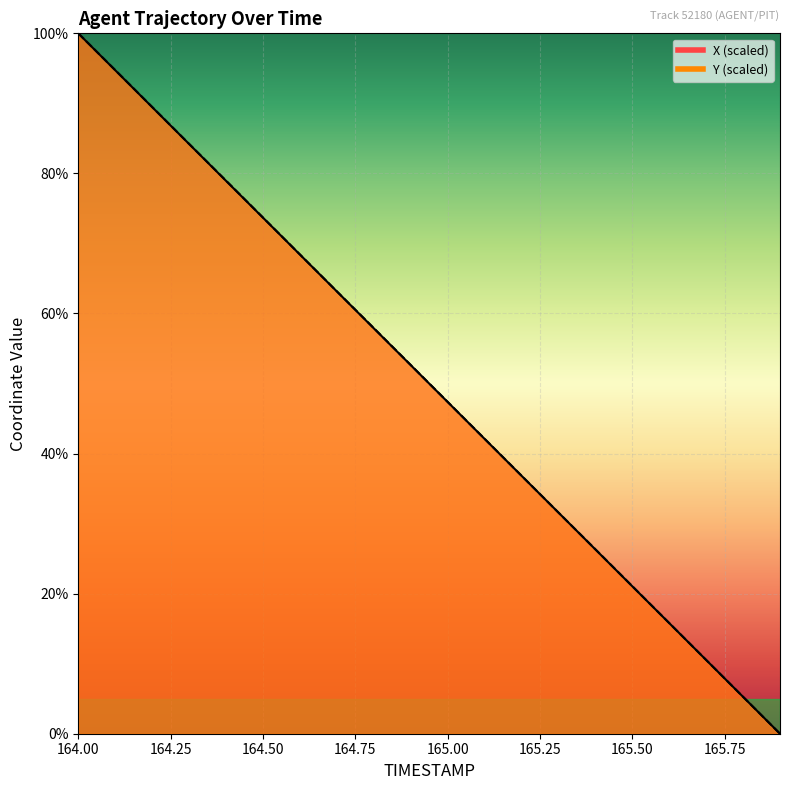

What is the total value across all series at 164.4?

157.9